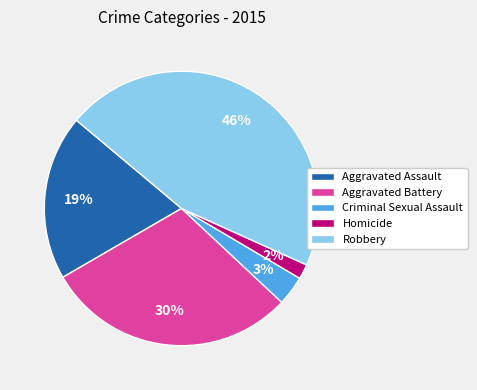

To the nearest percent, what is the difference between the largest and smallest slice percentages?

44%